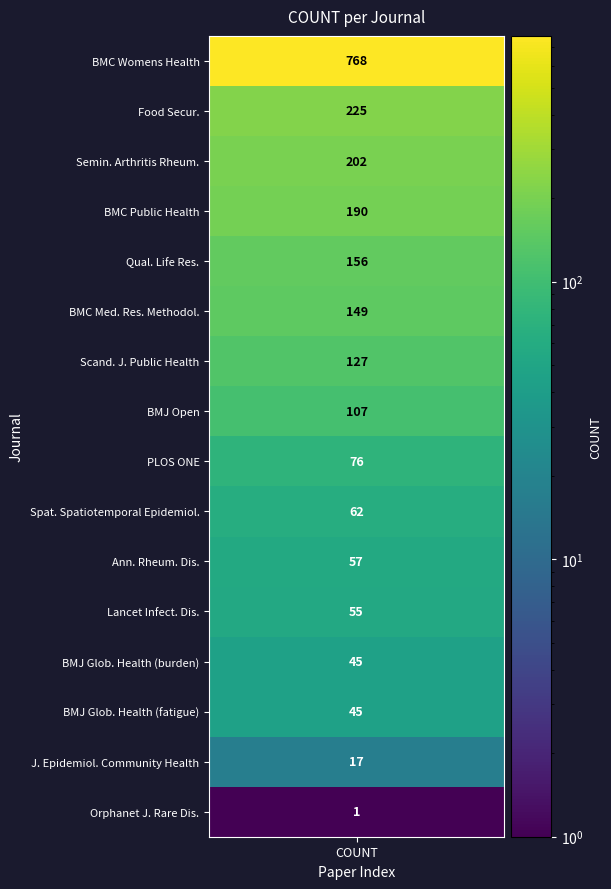

Which category has the highest value across all series?

counts